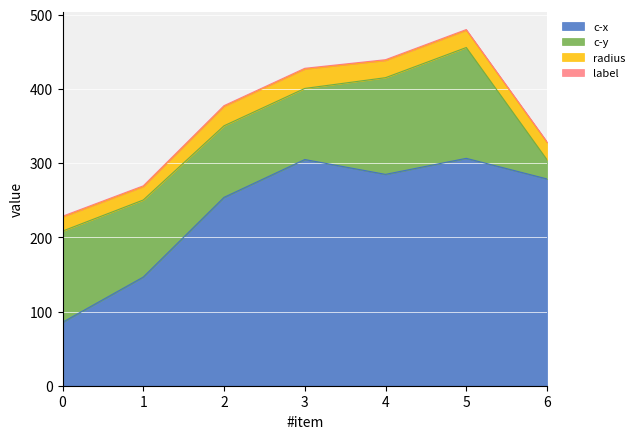

What is the value of the radius point at the 7th from the left?

23.2